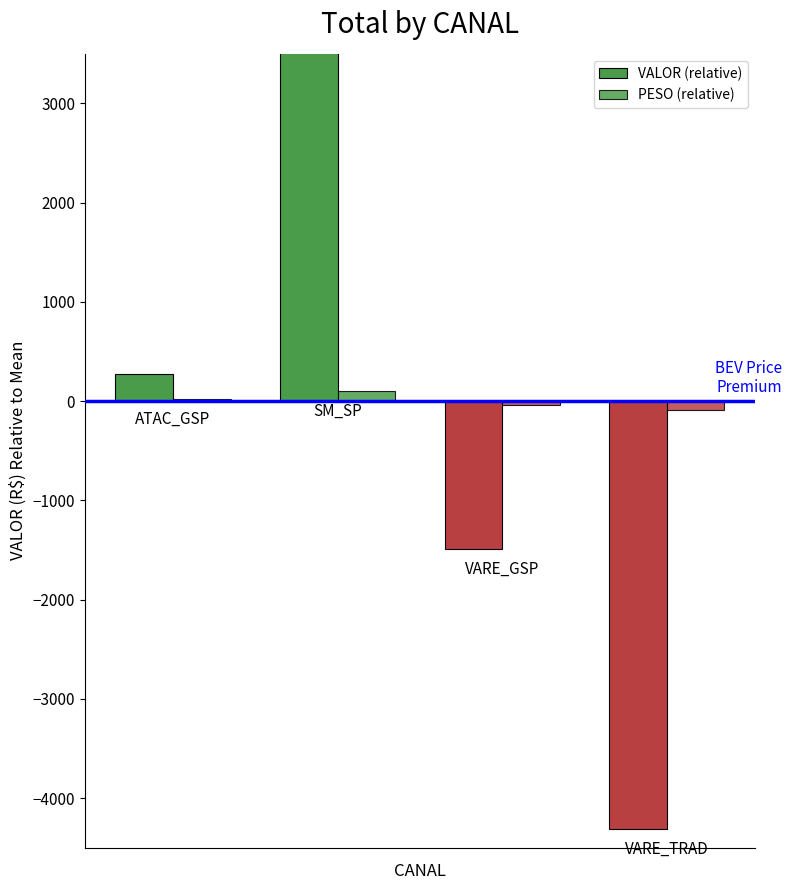

How many distinct data groups are displayed?

2